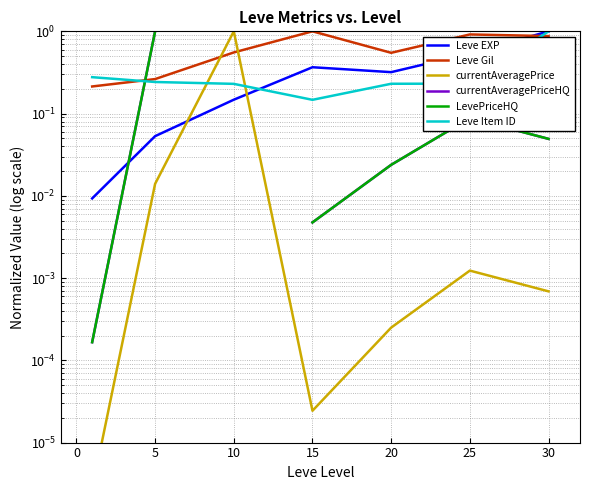

Between 5 and 20, which is larger?

20